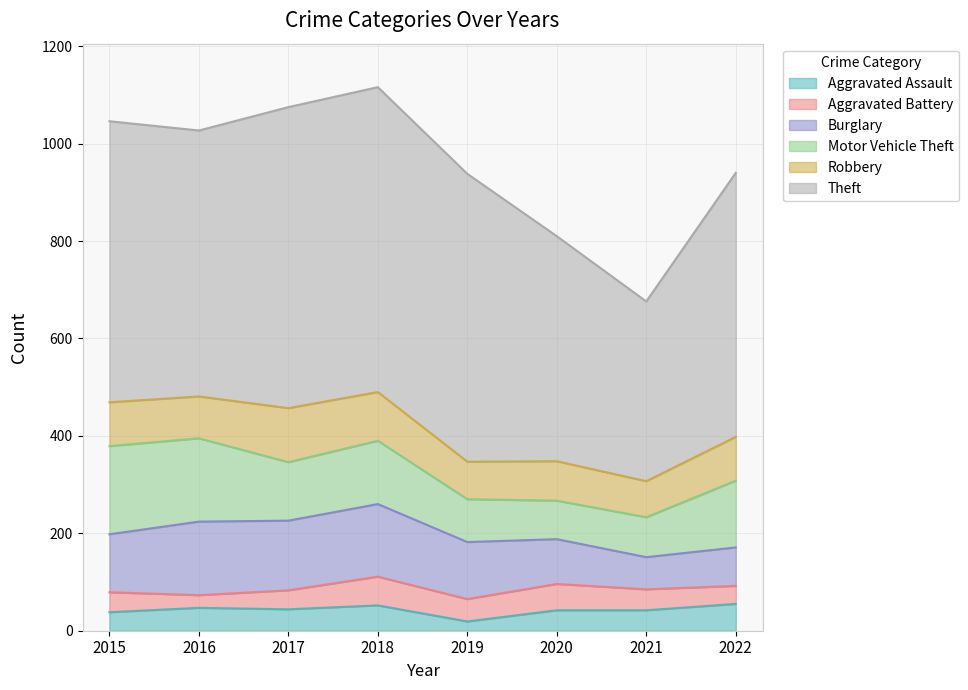

True or false: Aggravated Assault and Robbery intersect in this chart.

False